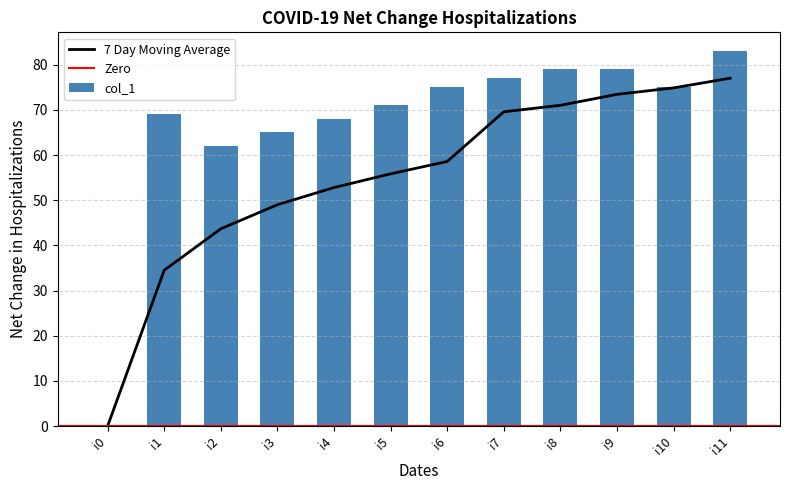

True or false: the data shows 68 at i4.

True